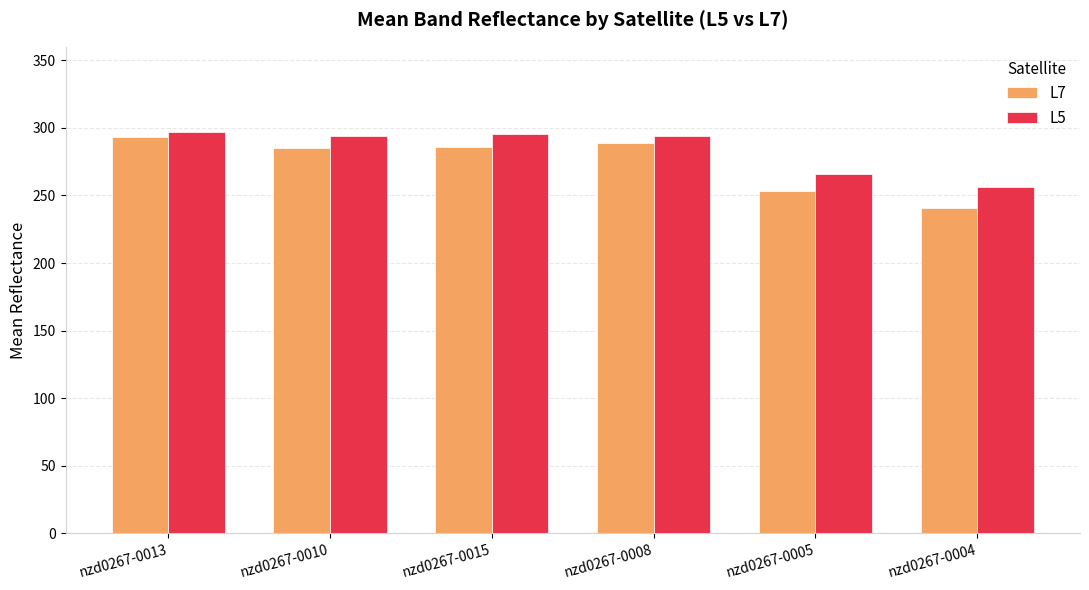

Rank the series at nzd0267-0010 from highest to lowest value.

L5, L7